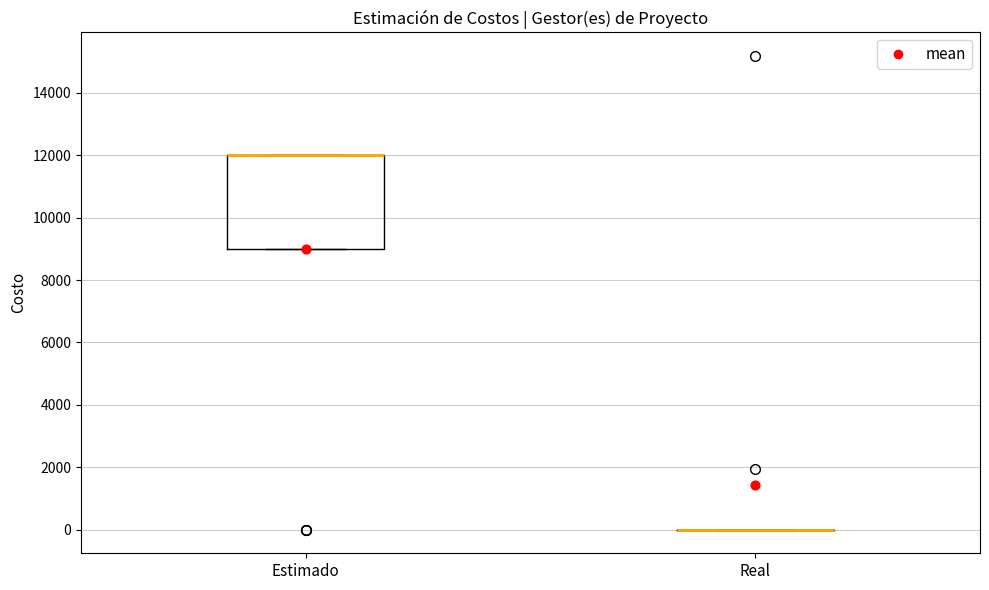

Reading left to right, transcribe this box plot: for each box, give where its median line is, the range the box spans, and where its two whiskers end, as read against the y-axis. The values are not printed on the chart, so give them approximately, as read against the axis.

Estimado: median 12000 (drawn on the box's upper edge), box 9000 to 12000, whiskers 9000 to 12000
Real: box collapsed to a line at 0, whiskers 0 to 0